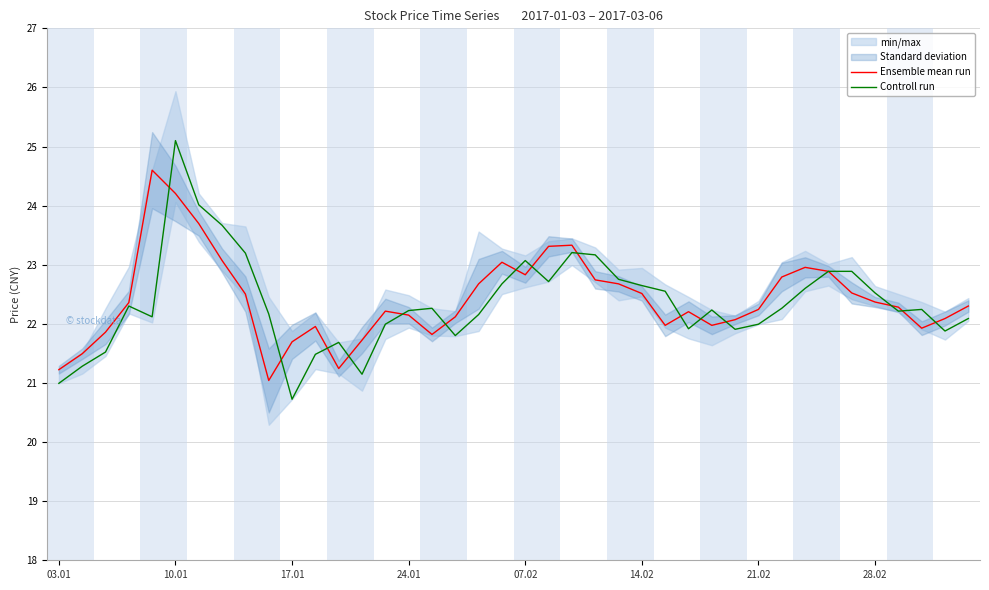

True or false: Controll run and Ensemble mean run intersect in this chart.

True